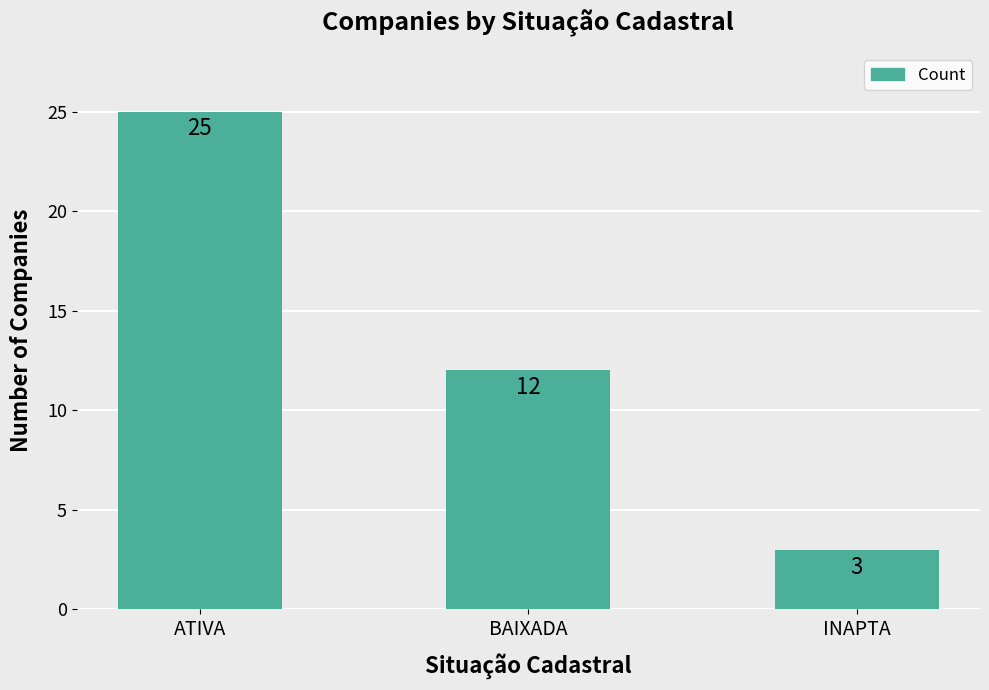

Reading left to right, extract all data points from this chart.

ATIVA=25	BAIXADA=12	INAPTA=3